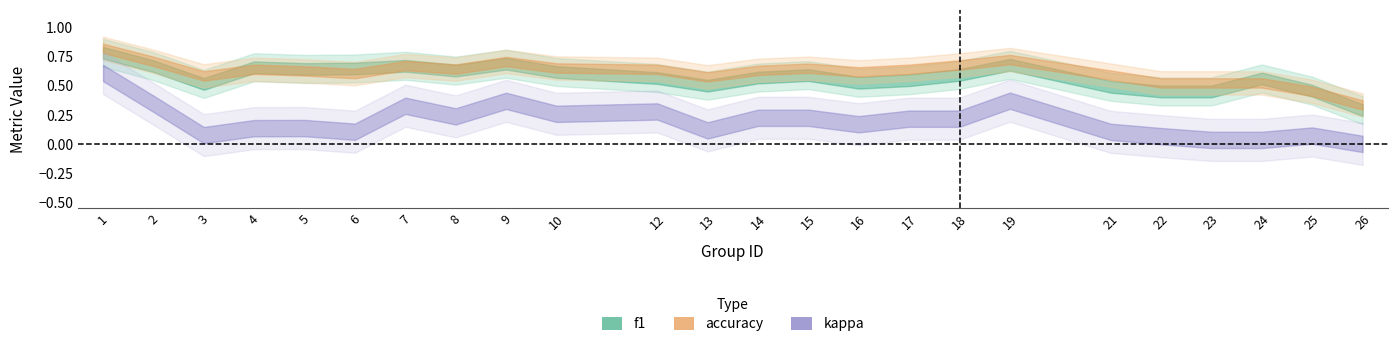

What is the minimum value for kappa?

-0.2